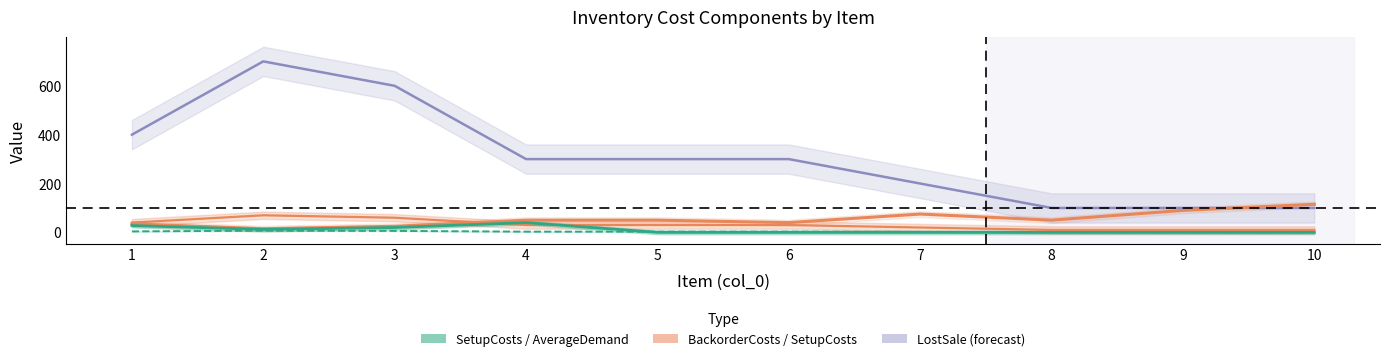

How many values are between 1 and 4?

8